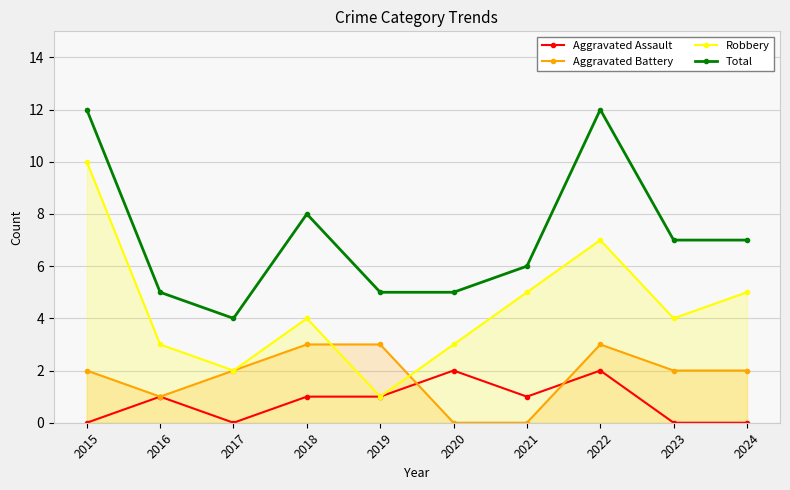

Reading left to right, list all the values displayed in this chart.

Aggravated Assault: 0	1	0	1	1	2	1	2	0	0
Aggravated Battery: 2	1	2	3	3	0	0	3	2	2
Robbery: 10	3	2	4	1	3	5	7	4	5
Total: 12	5	4	8	5	5	6	12	7	7